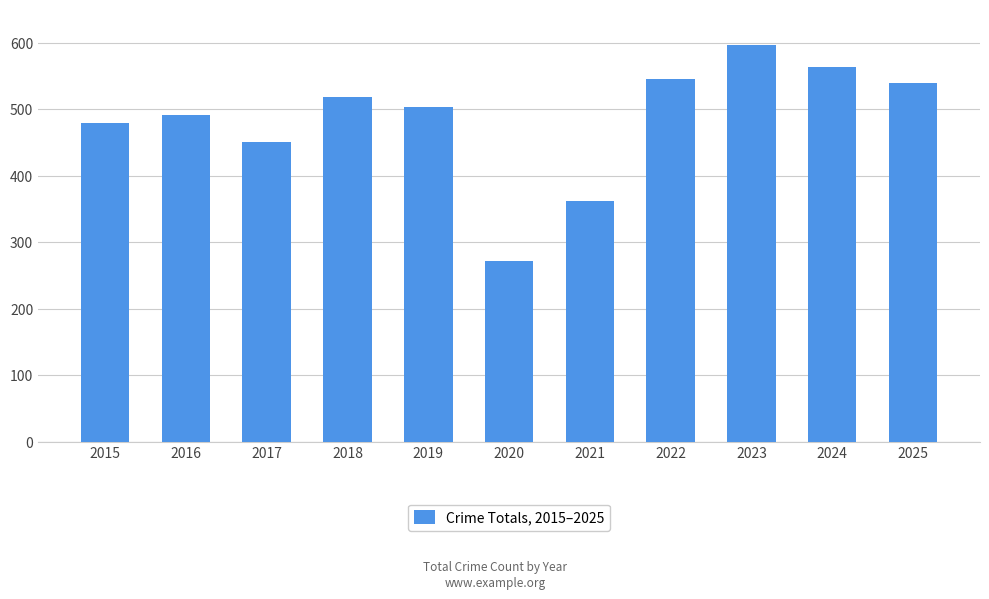

Rank the categories by value from highest to lowest.

2023, 2024, 2022, 2025, 2018, 2019, 2016, 2015, 2017, 2021, 2020